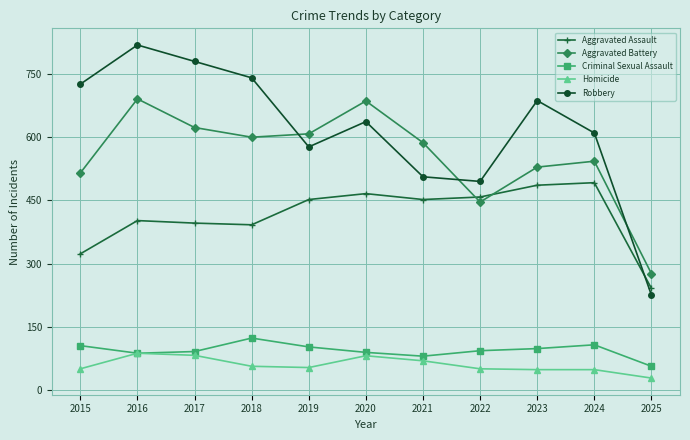

What is the total value across all series at 2017?

1972